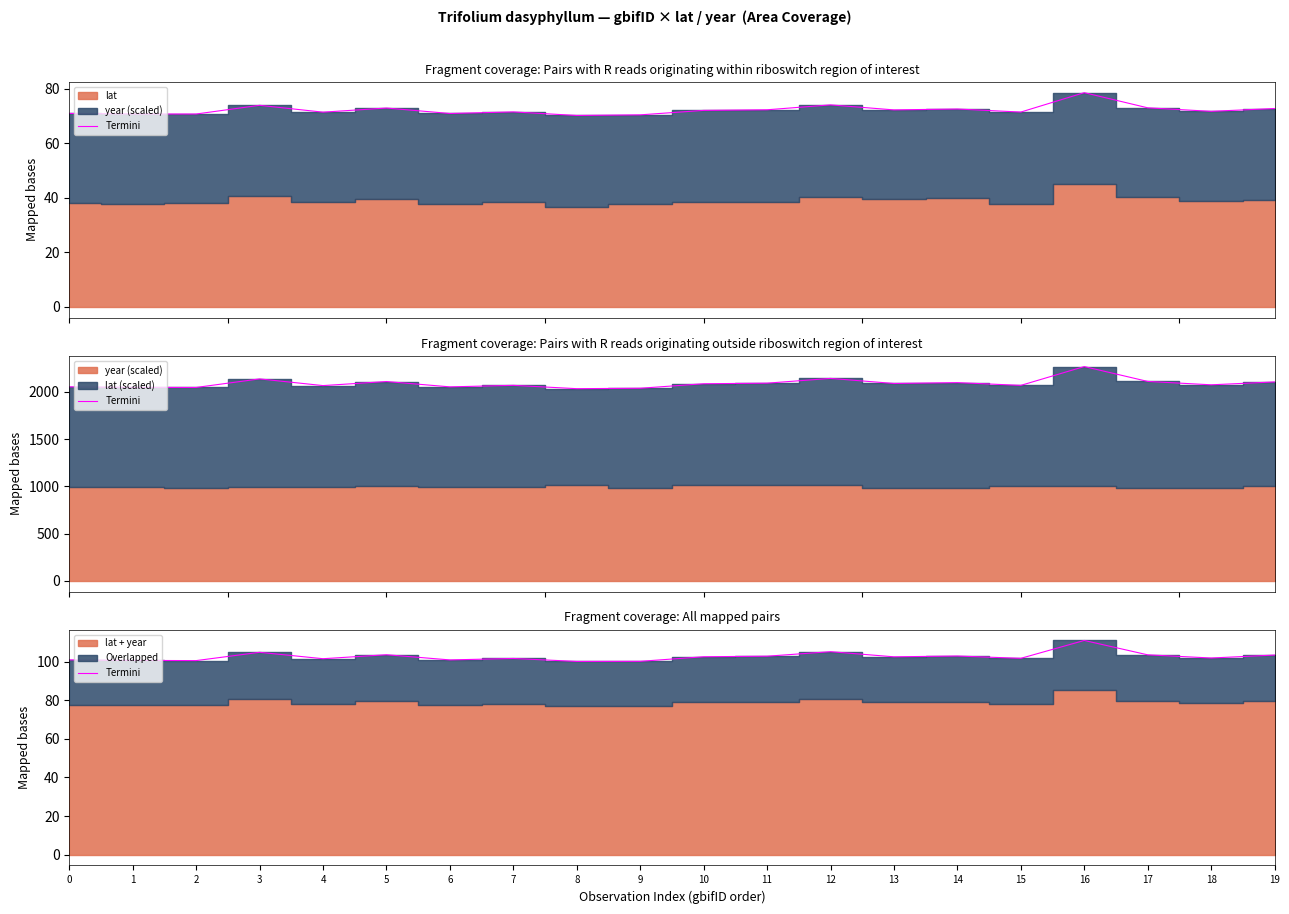

Reading left to right, extract all data points from this chart.

0=100.9	1=100.6	2=100.5	3=104.8	4=101.5	5=103.6	6=100.9	7=101.6	8=100.1	9=100.2	10=102.5	11=102.8	12=105.1	13=102.5	14=102.9	15=101.7	16=111.0	17=103.5	18=101.9	19=103.4